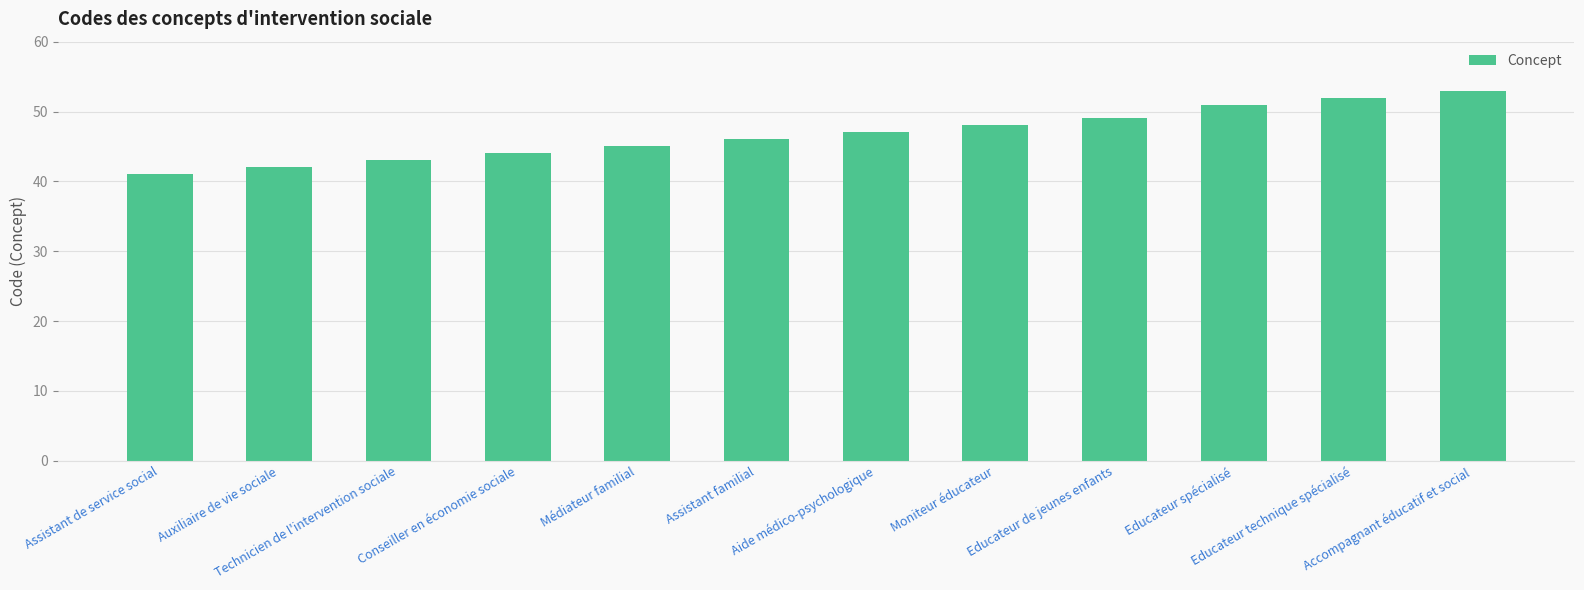

What is the difference between the maximum and minimum values?

12